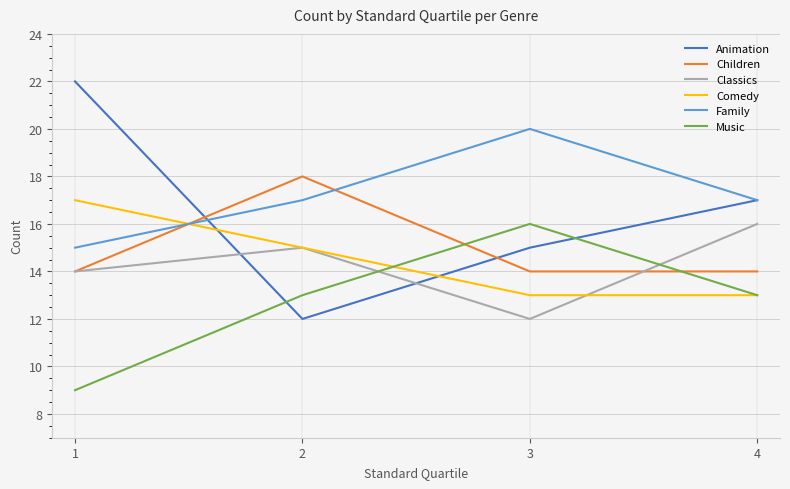

At how many categories does at least one series exceed 21?

1